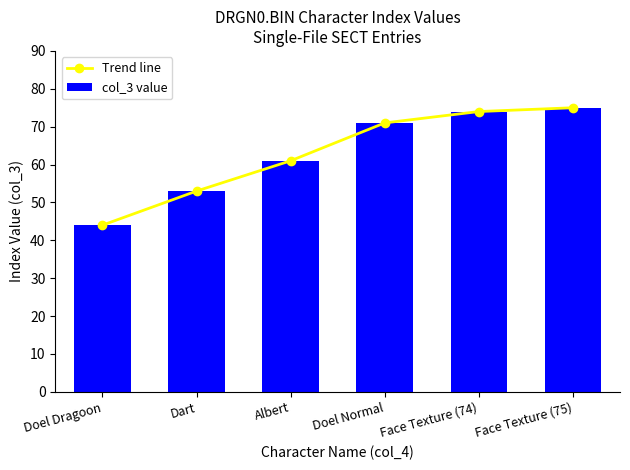

How many distinct data groups are displayed?

2